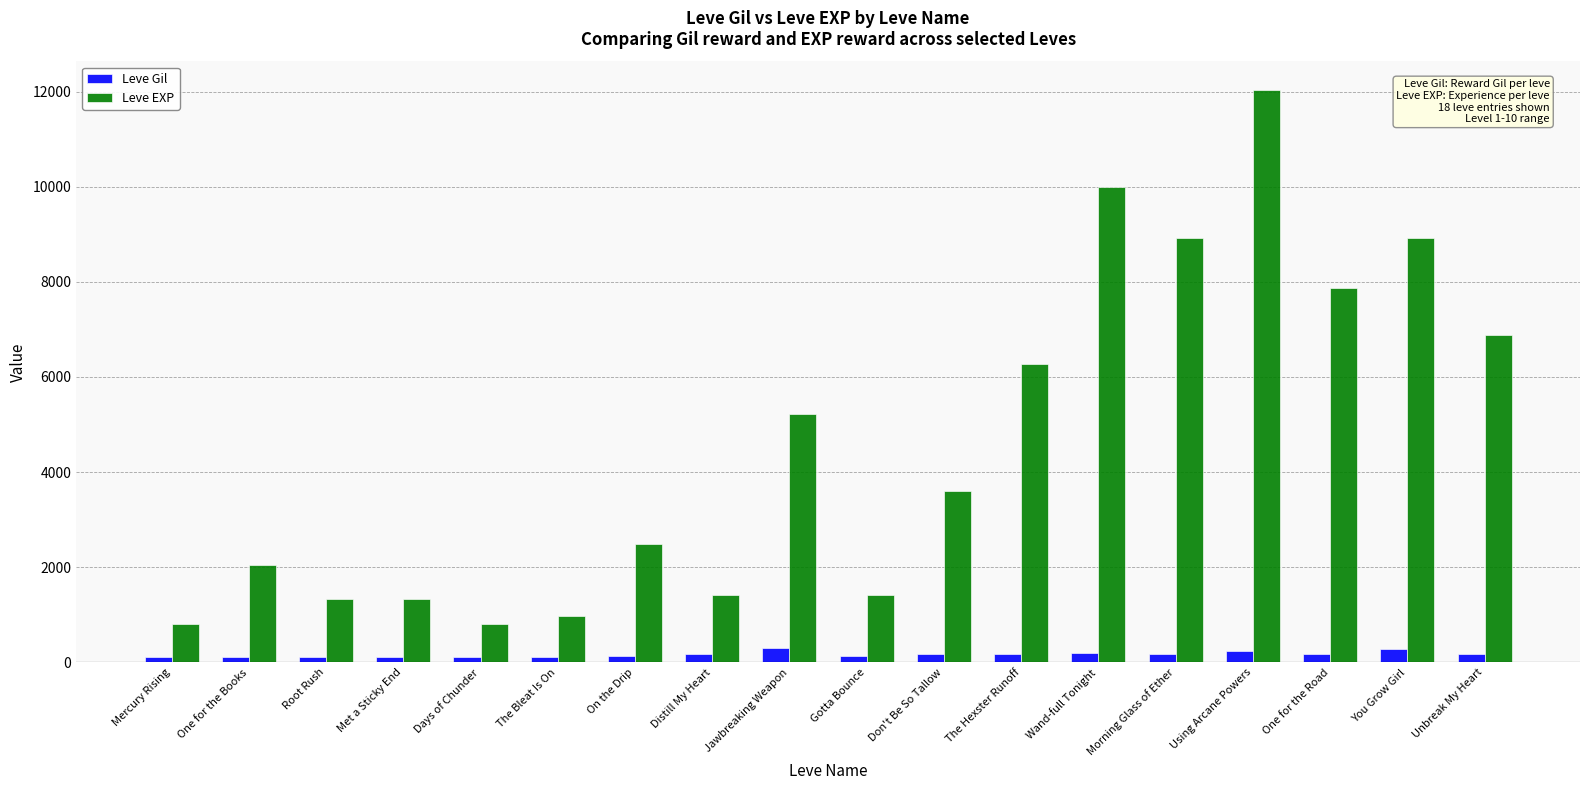

What are all the series names shown in the legend?

Leve Gil, Leve EXP